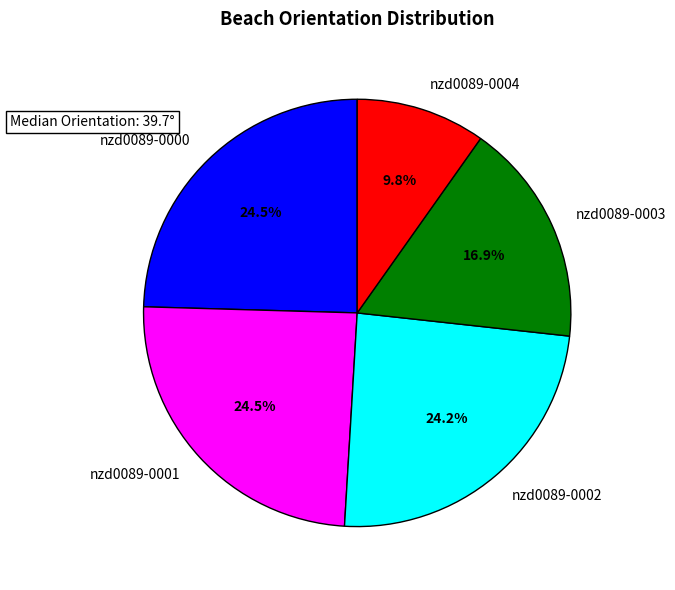

Which category has the smallest portion of the pie?

nzd0089-0004